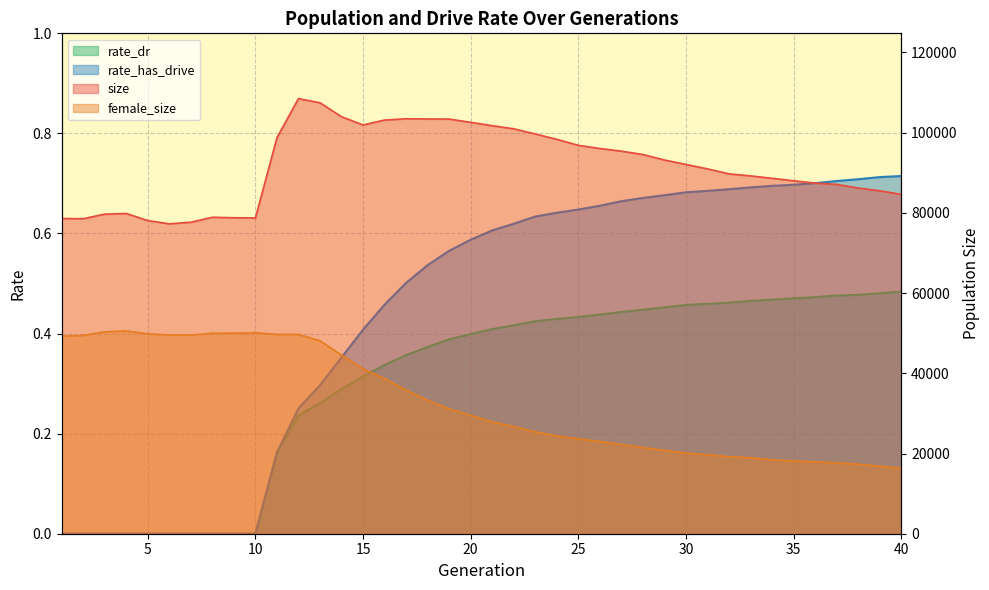

In size, how many points are lower than both neighbors (excluding endpoints)?

4